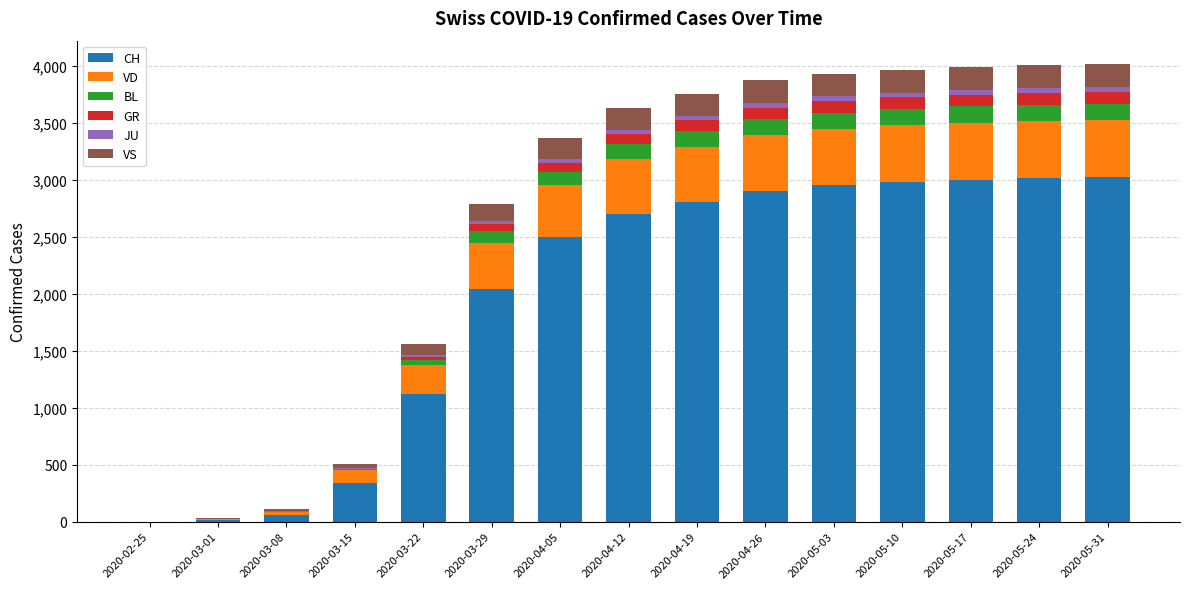

Does the chart contain stacked bars?

Yes